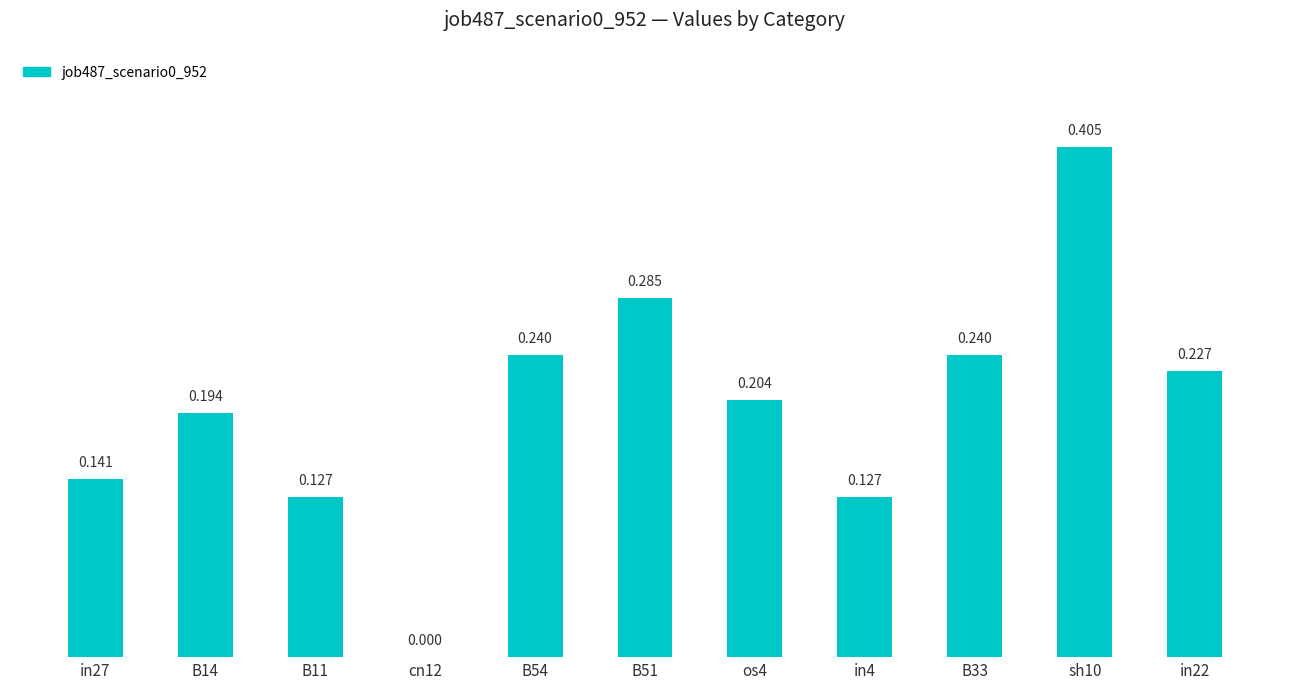

What position from the right is B14?

10